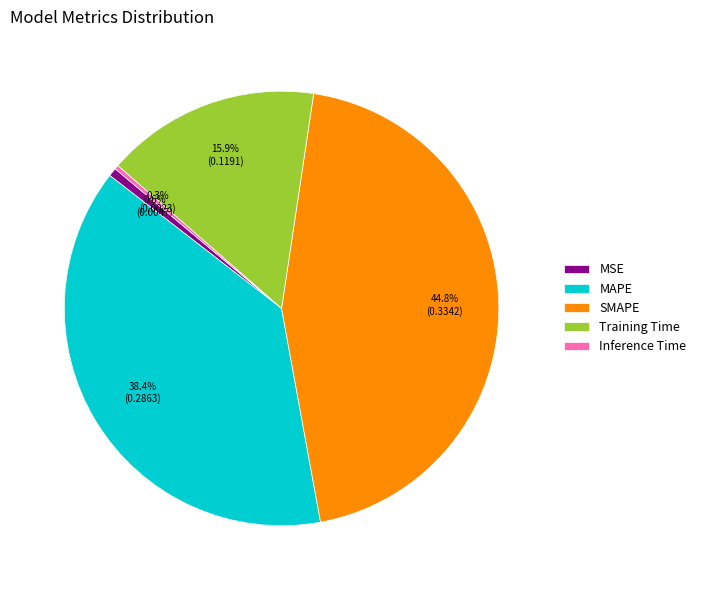

Which has a higher value, MAPE or SMAPE?

SMAPE